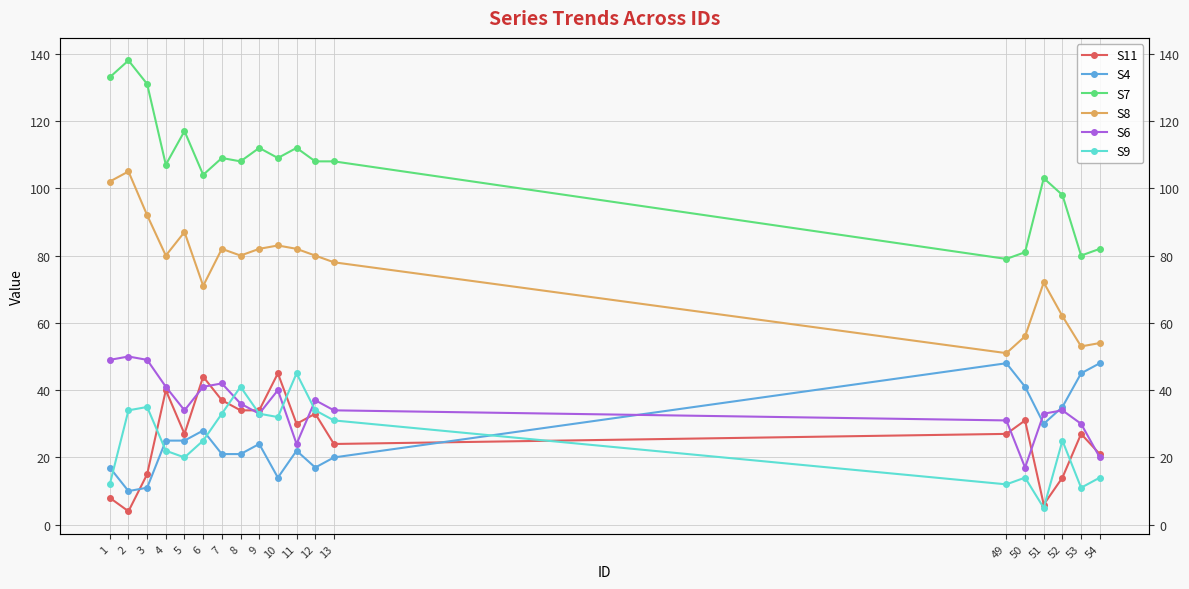

Is it true that S4 equals 41 at 50?

True